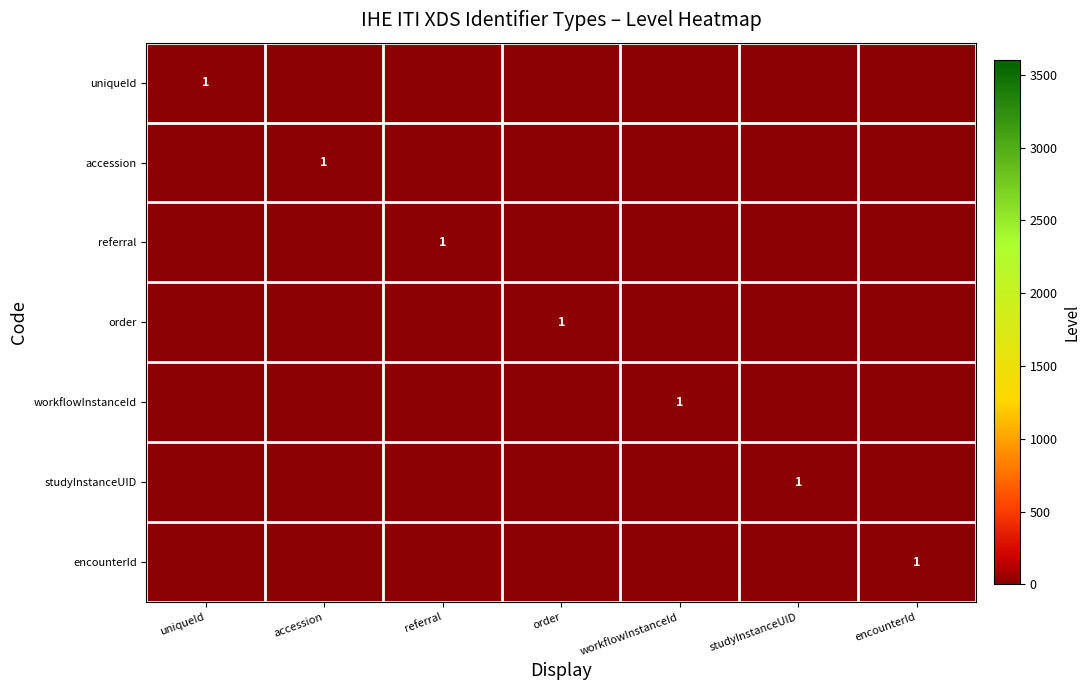

What is the difference between the maximum and second lowest values in the order series?

1